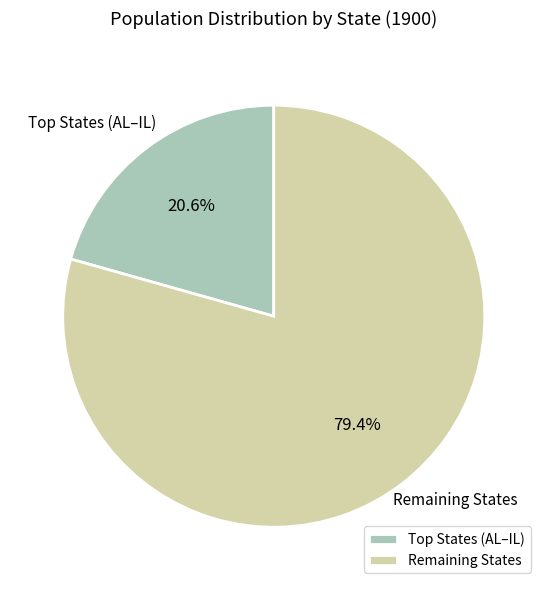

Which slice is the largest?

Remaining States